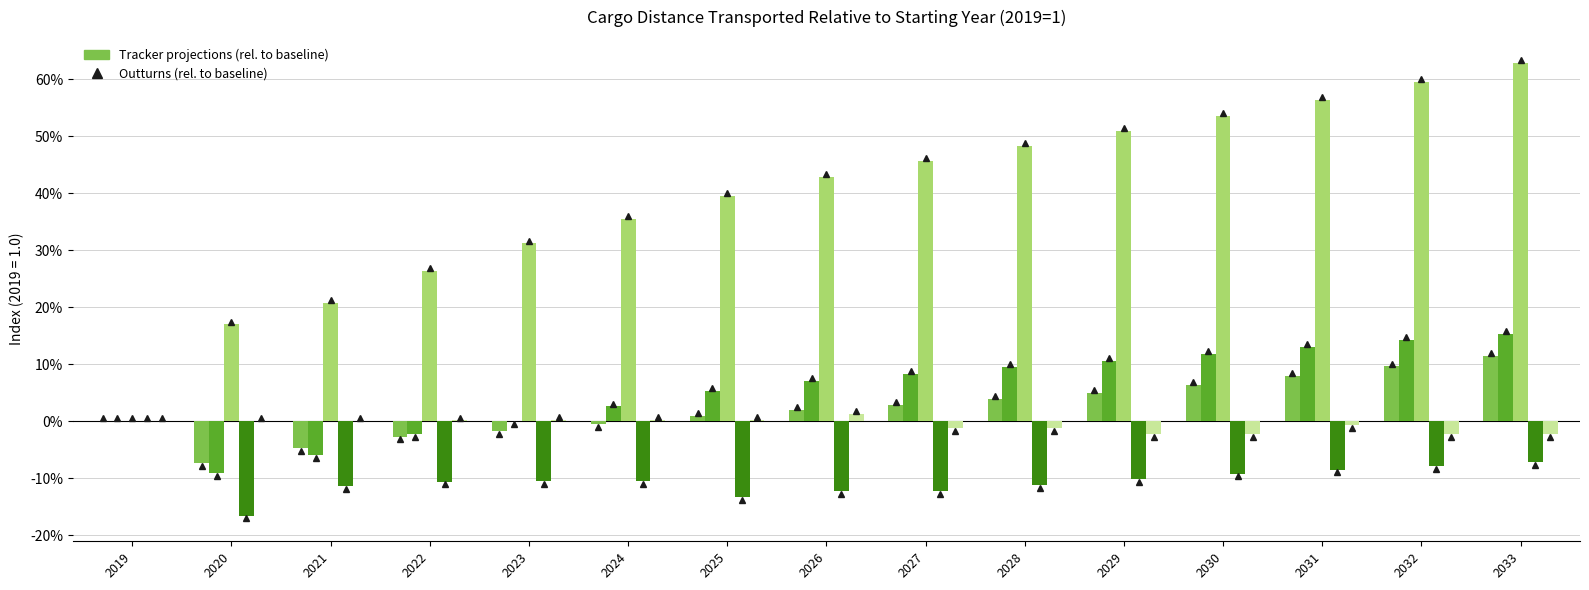

Does the chart contain stacked bars?

No